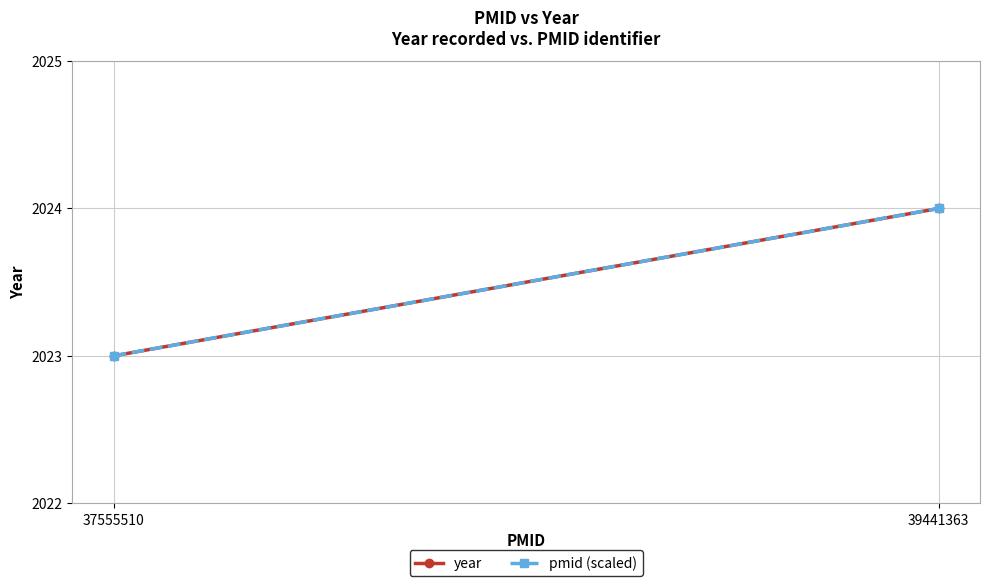

What value does the pmid (scaled) series have at 37555510?

2023